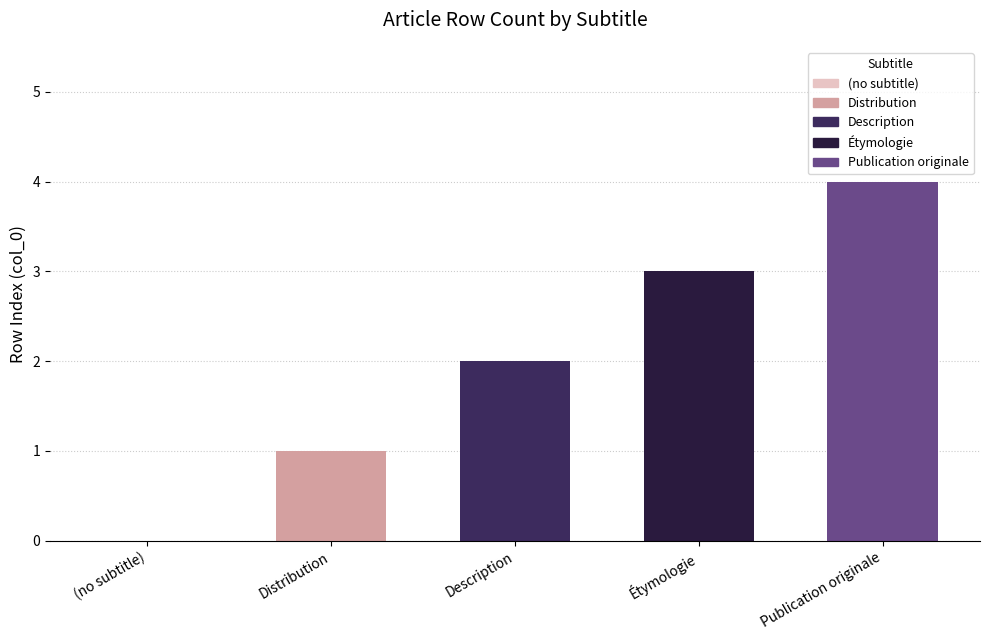

Reading left to right, transcribe all the data shown in this chart.

(no subtitle)=0	Distribution=1	Description=2	Étymologie=3	Publication originale=4